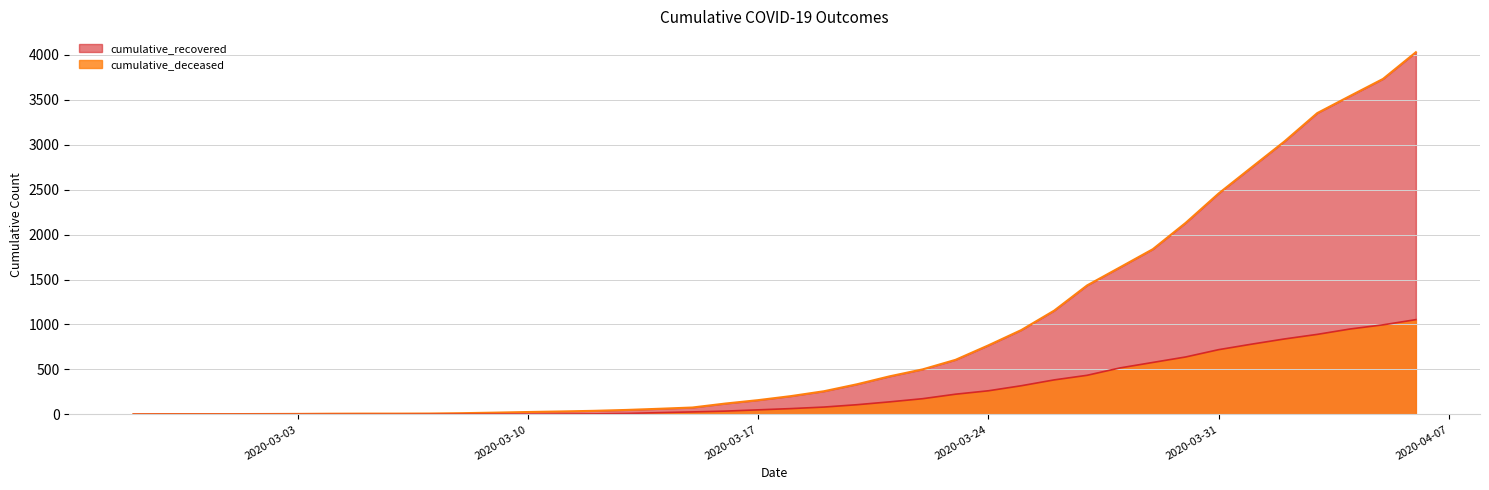

Which series has the largest range (max minus min)?

cumulative_recovered